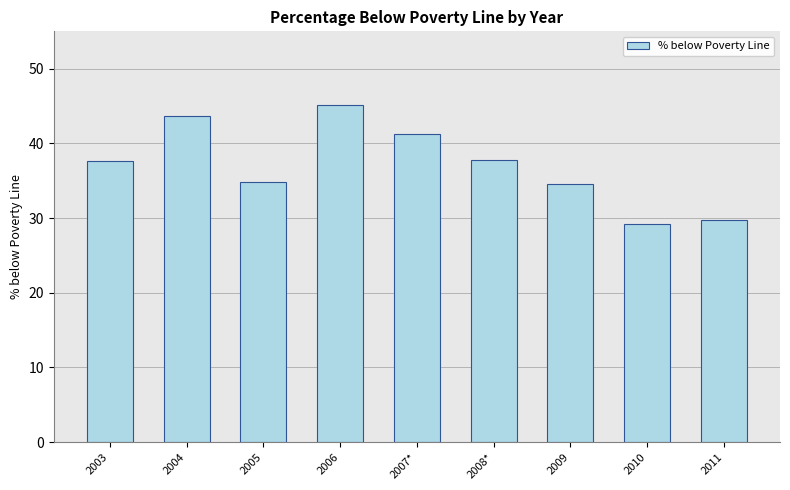

What is the approximate value at 2004?

43.7